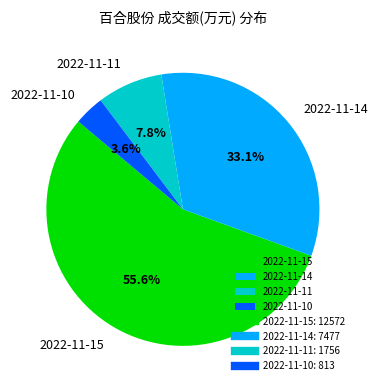

To the nearest percent, what is the combined percentage of 2022-11-11 and 2022-11-10?

11%